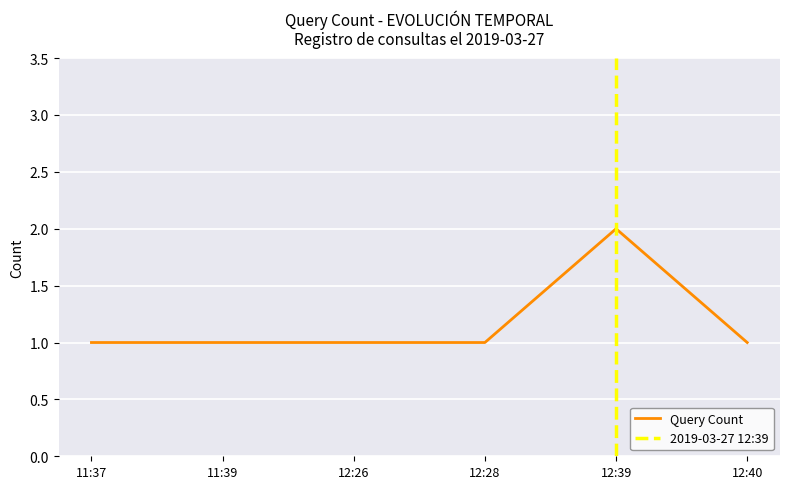

What position from the left is 12:40?

6